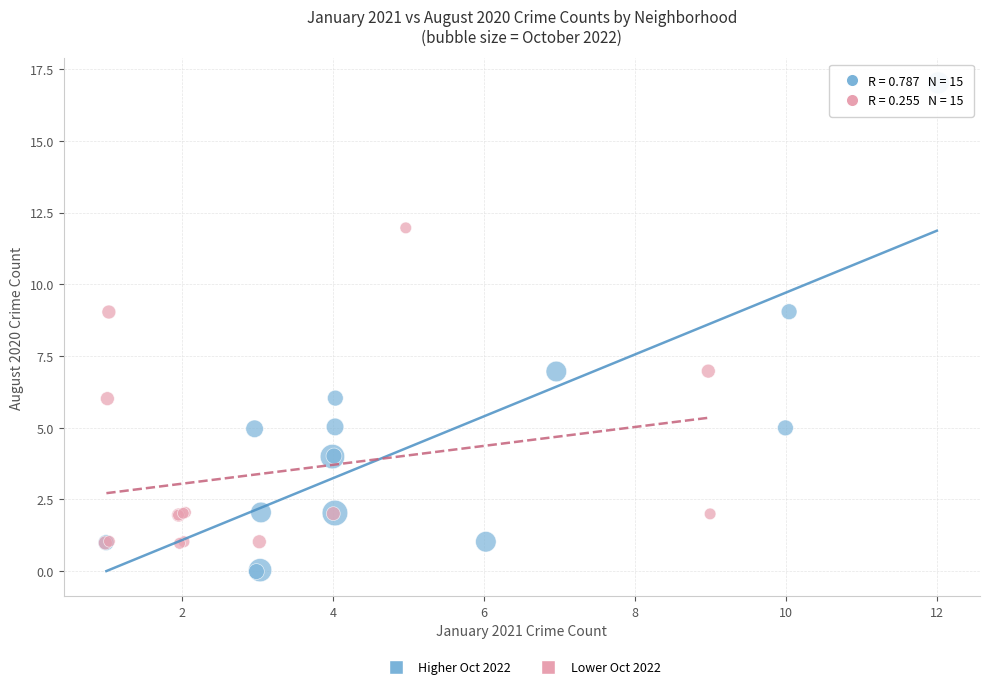

Which series has the widest spread of Y values?

Higher Oct 2022